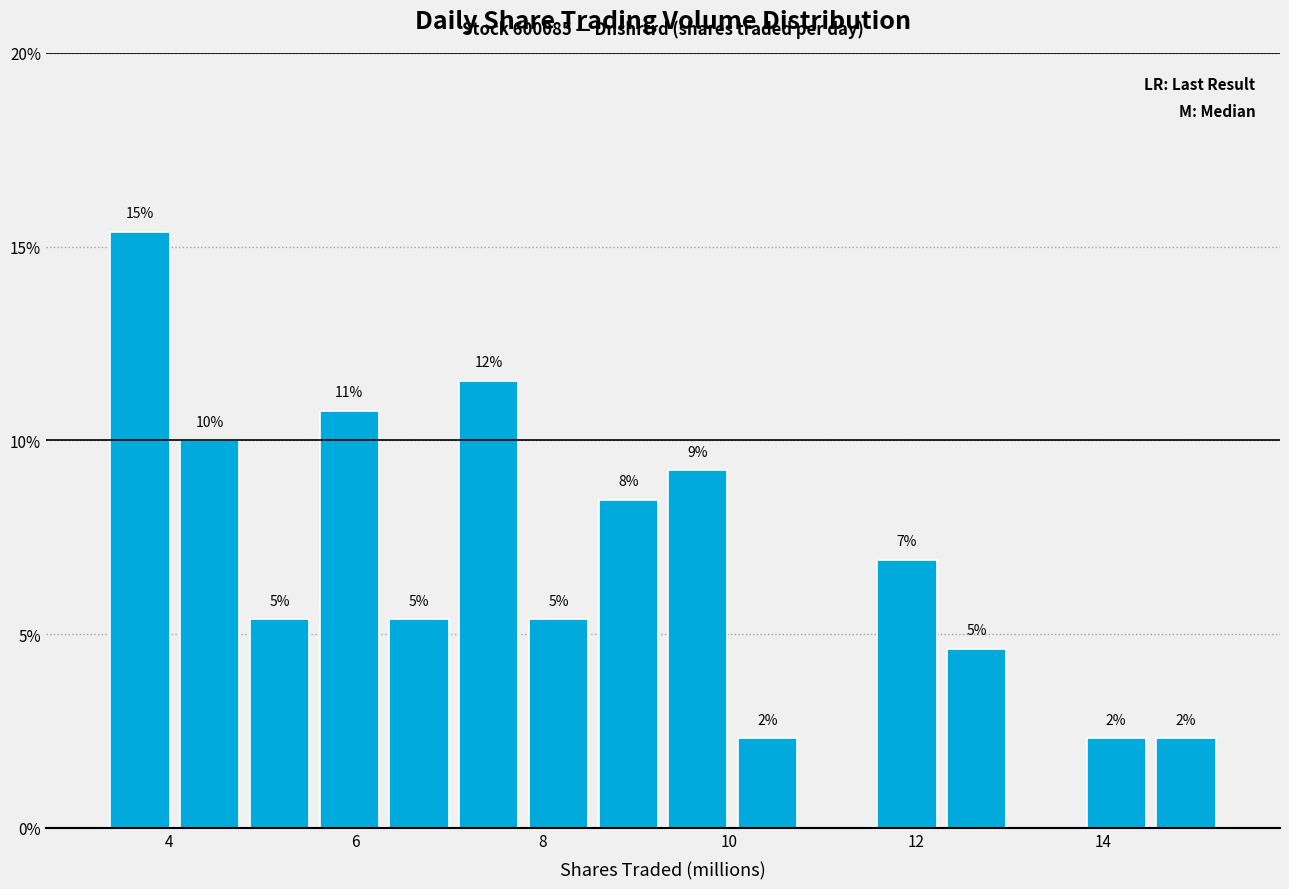

Around what value on the x-axis is the tallest bar? Give the approximate position of its centre, as read against the axis.

3.6